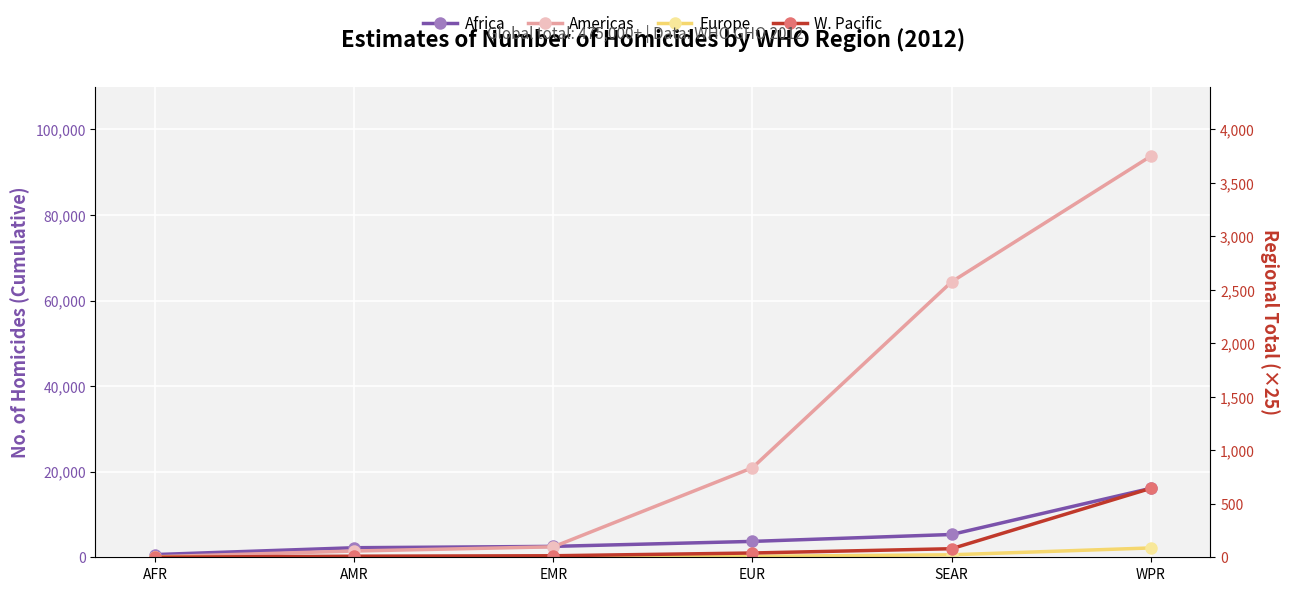

What is the difference between the maximum and minimum values in the Africa series?

15476